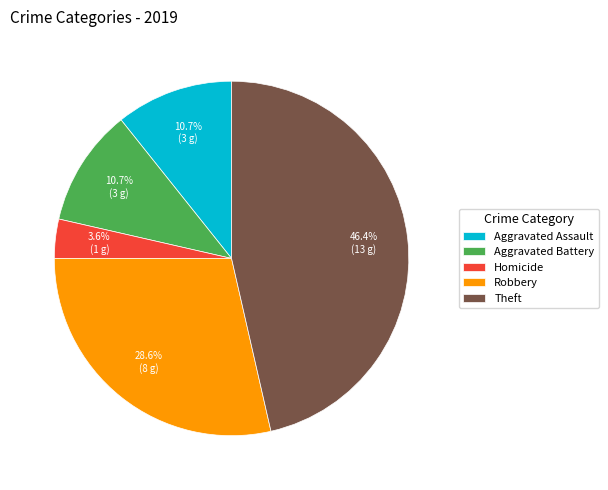

Is there a majority slice in this chart?

No